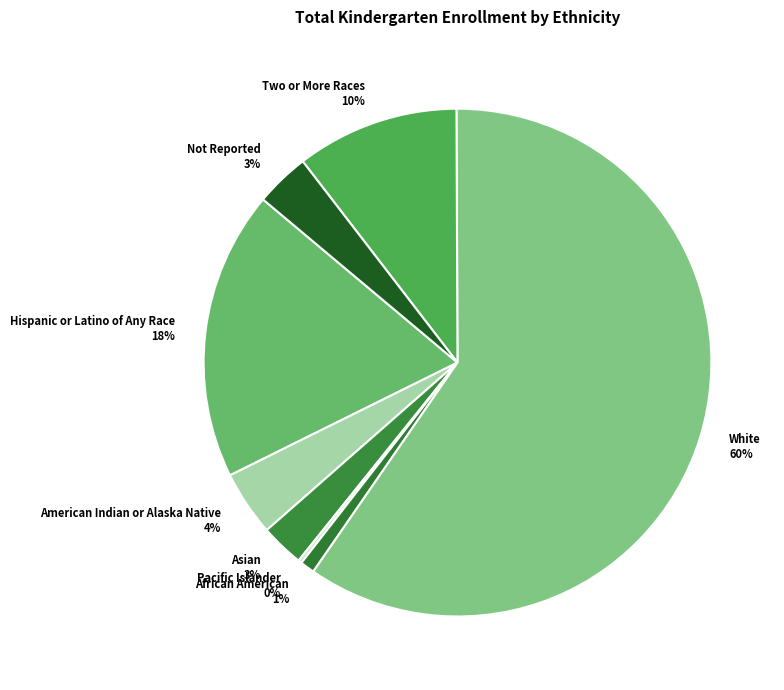

Which category has the smallest portion of the pie?

Pacific Islander, Not Hispanic